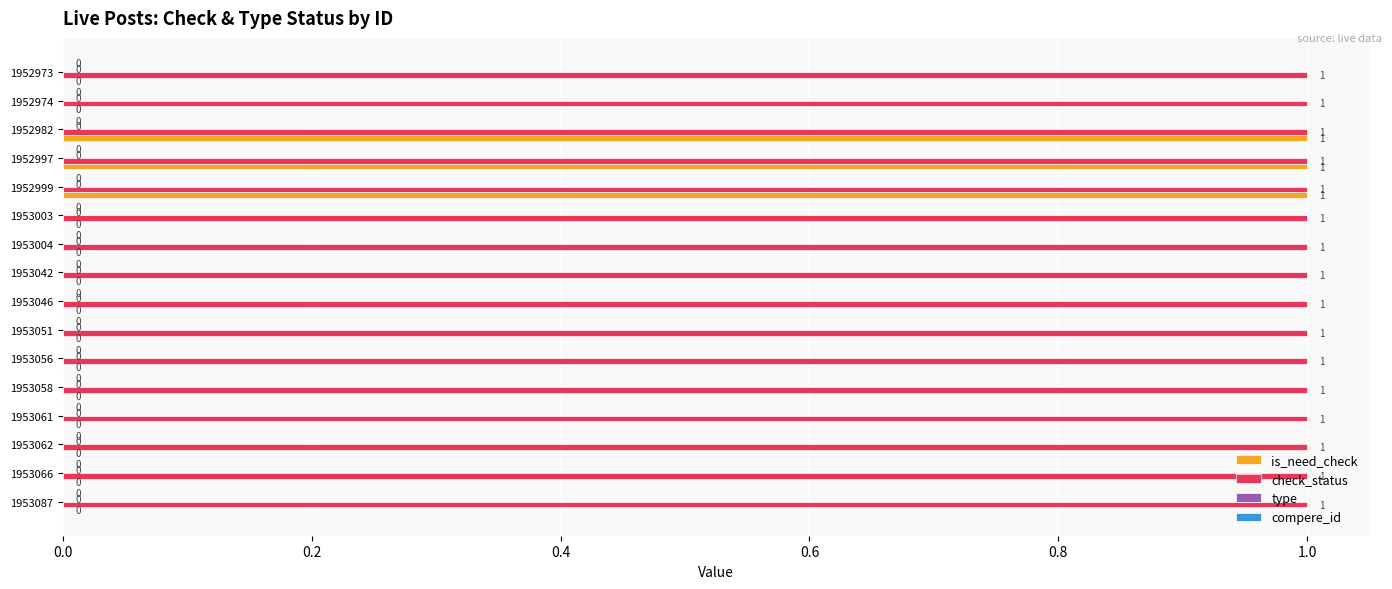

Which series changed the most between 1953004 and 1952982?

is_need_check